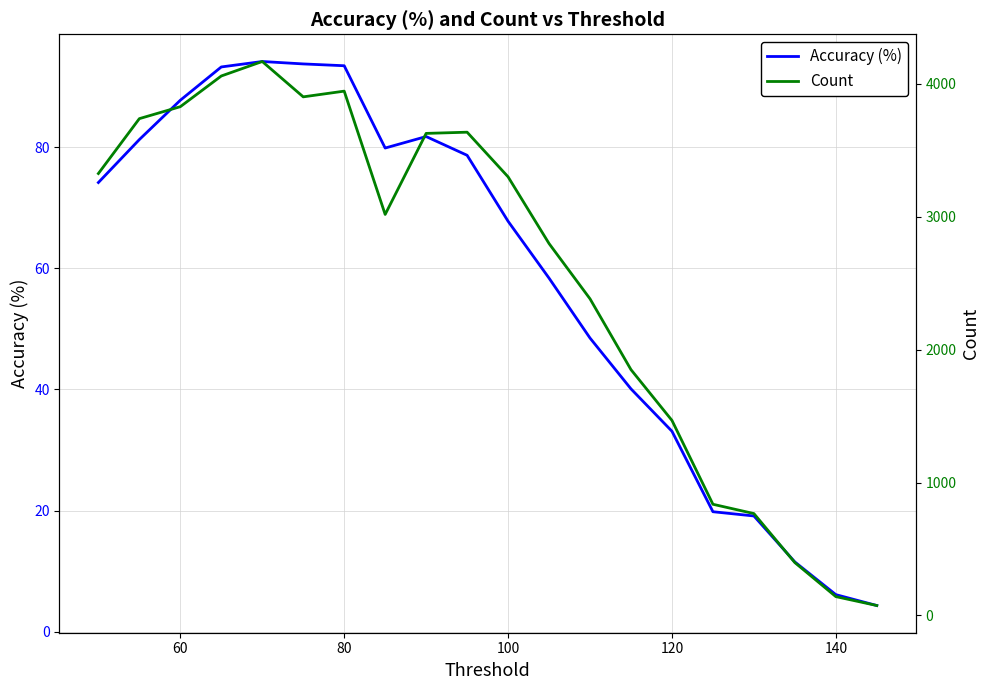

The value of Accuracy (%) at 60 is 31.8. True or false?

False